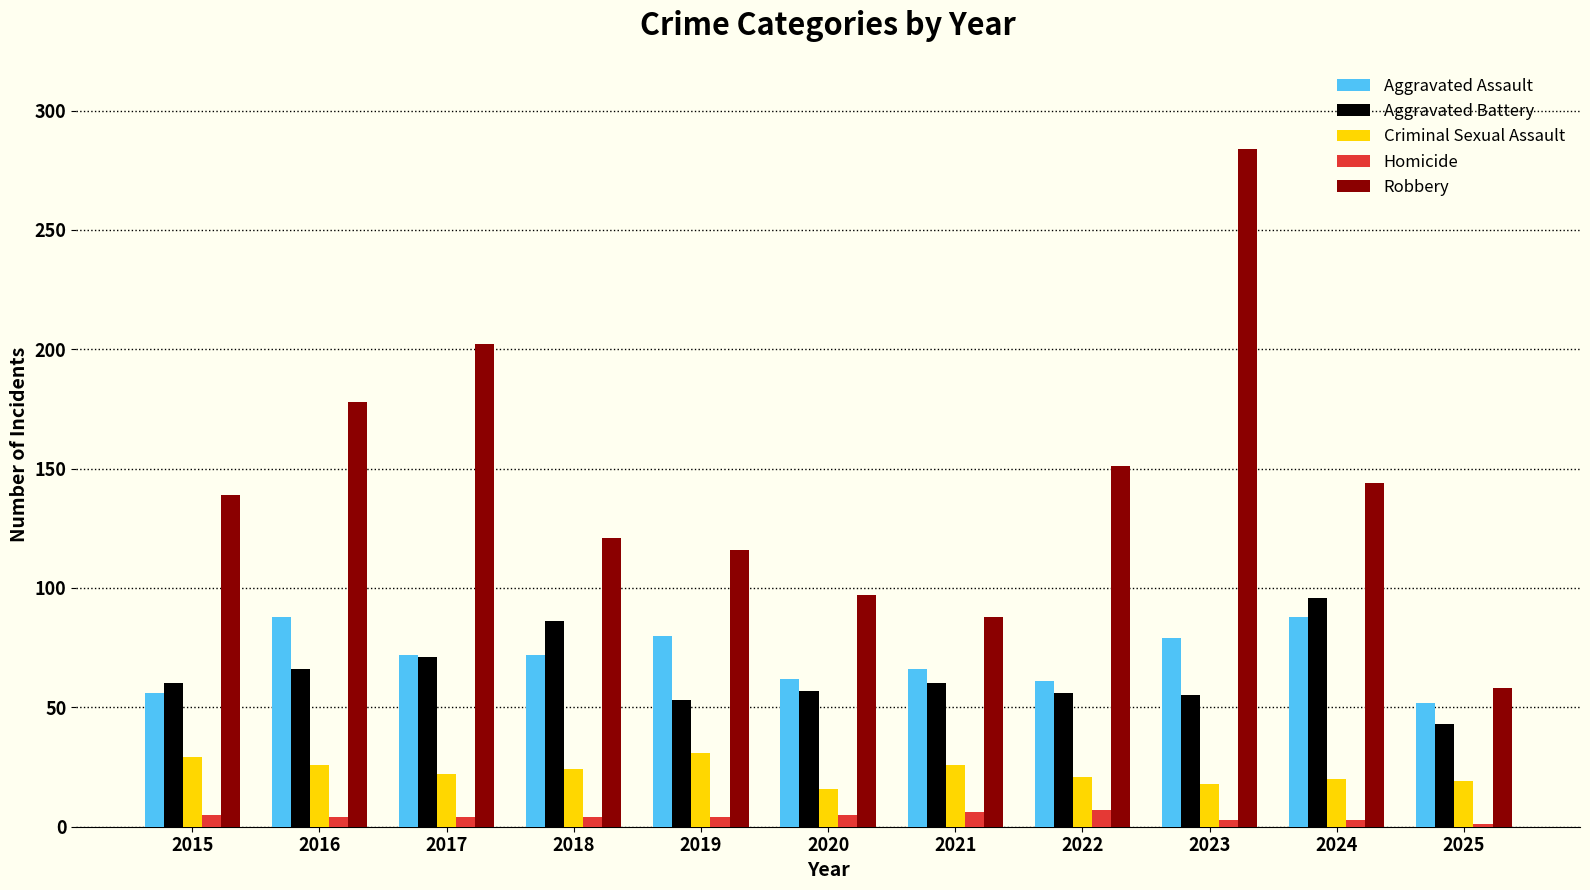

Is it true that Aggravated Battery equals 168 at 2024?

False